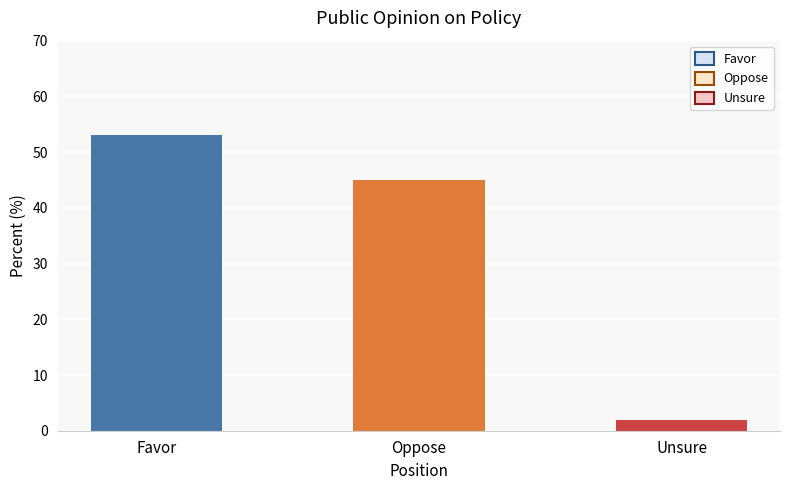

Reading right to left, transcribe all the data shown in this chart.

Unsure=2	Oppose=45	Favor=53